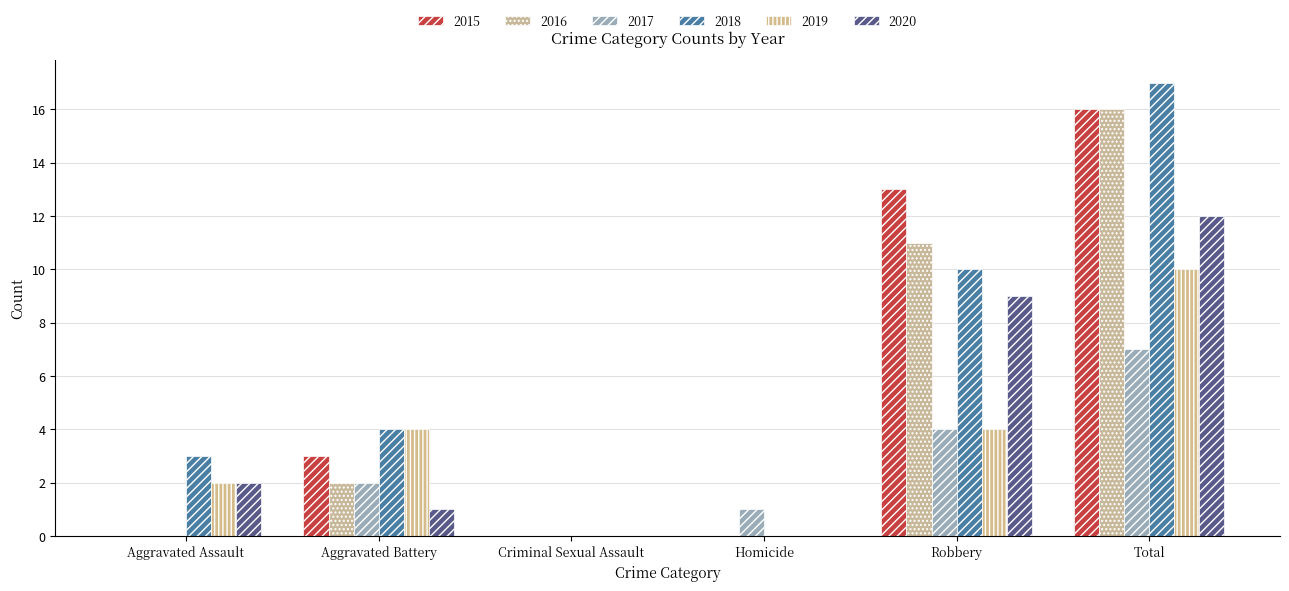

How many distinct data groups are displayed?

6